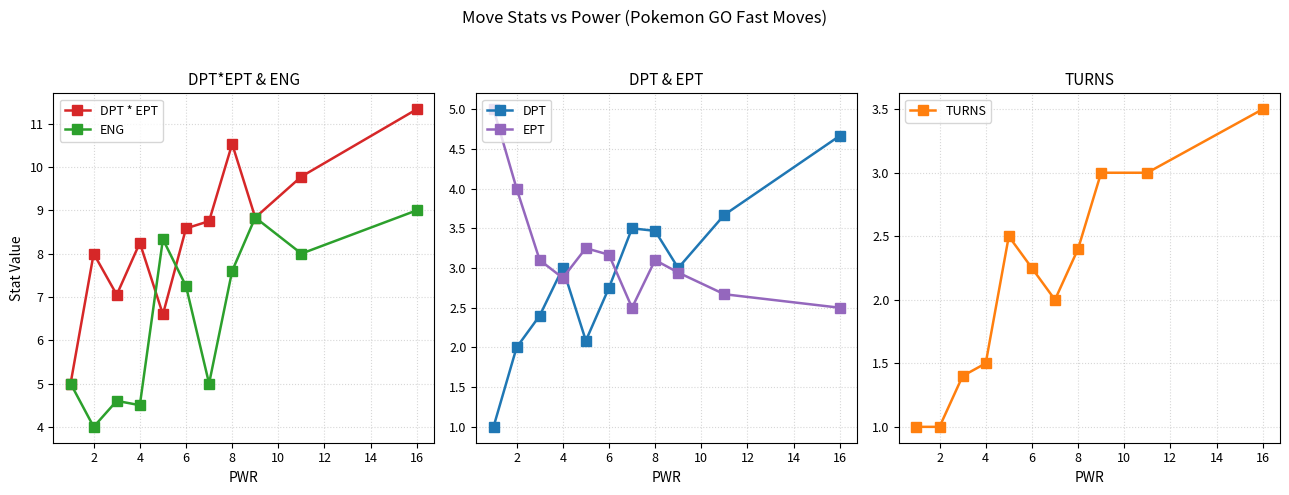

Is it true that ENG equals 4.5 at 4?

True